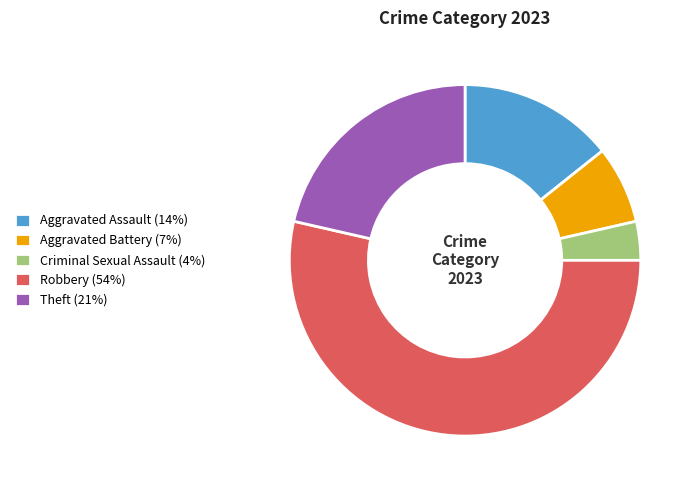

Does any single category account for the majority?

Yes